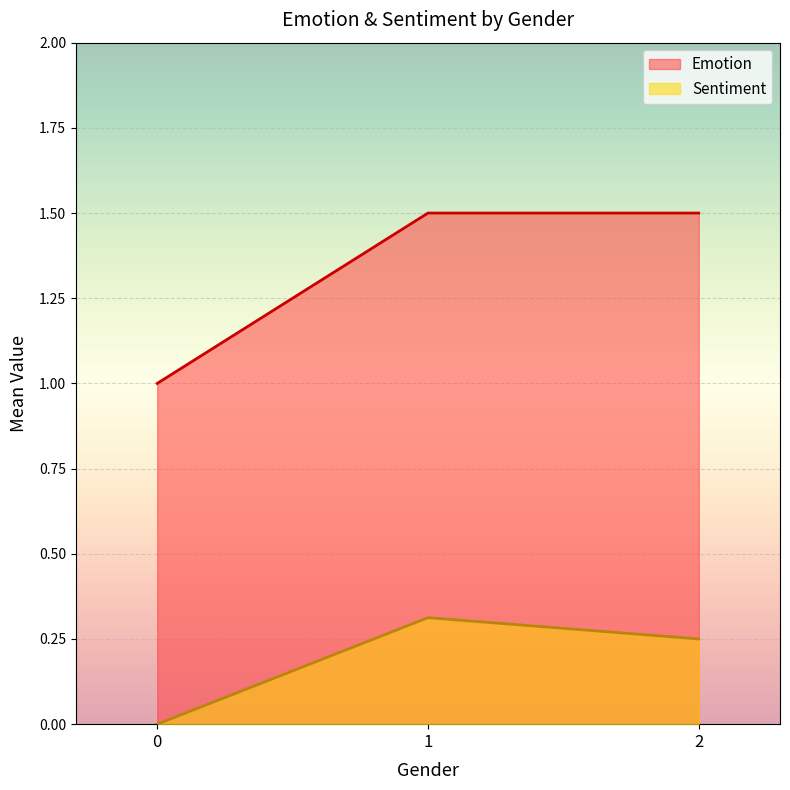

List the series in order of their peak value, lowest first.

Sentiment, Emotion